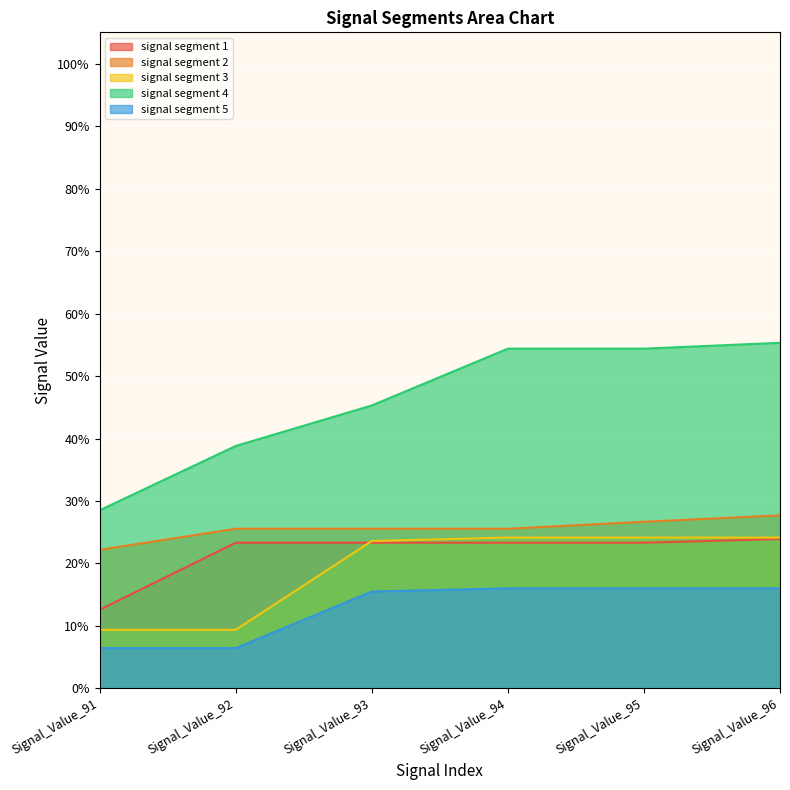

True or false: signal segment 1 and signal segment 5 cross at least once.

False